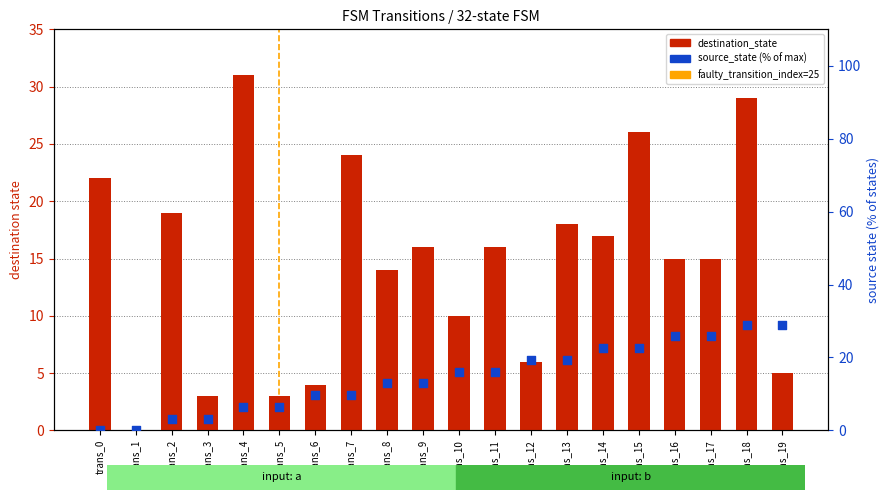

Which series has the largest total across all categories?

destination_state